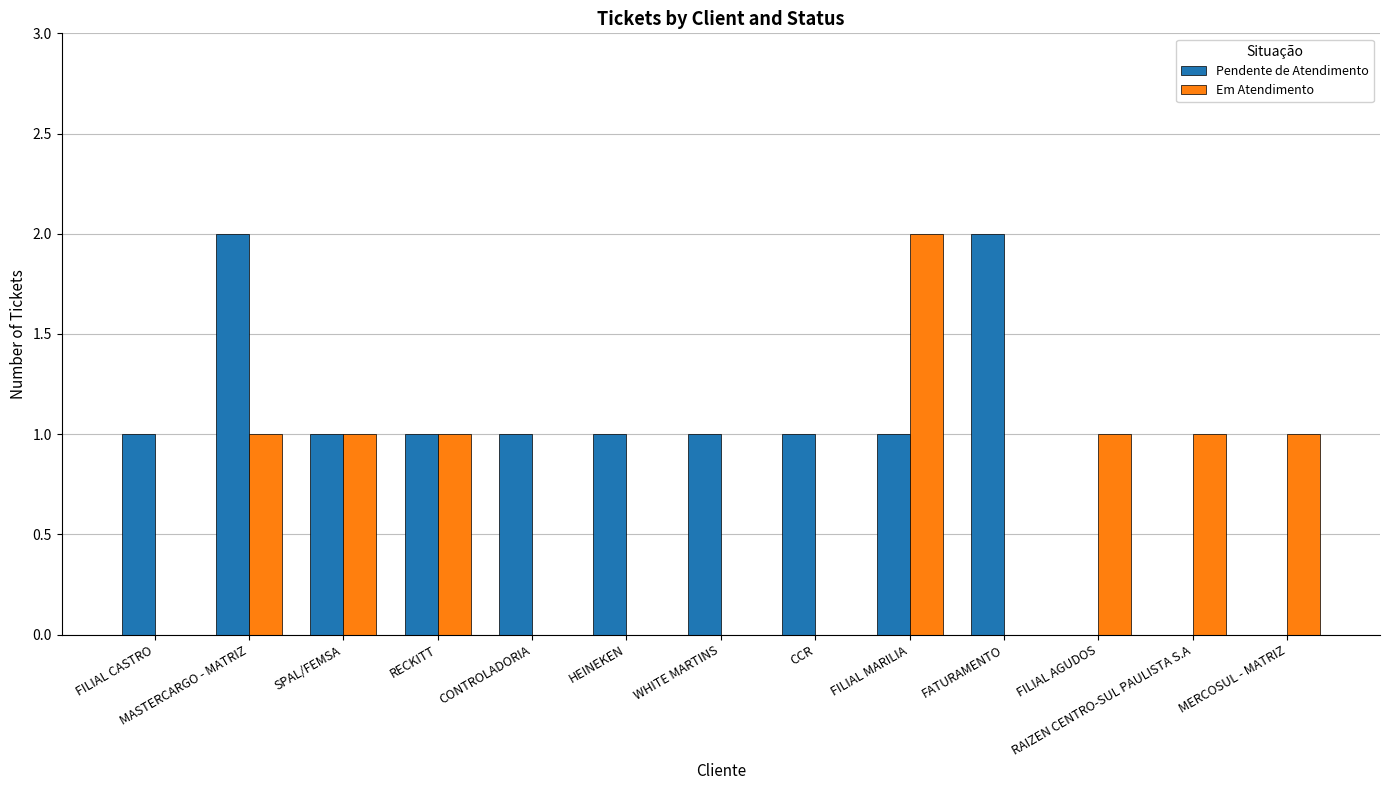

Reading left to right, list all the values displayed in this chart.

Pendente de Atendimento: 1	2	1	1	1	1	1	1	1	2	0	0	0
Em Atendimento: 0	1	1	1	0	0	0	0	2	0	1	1	1